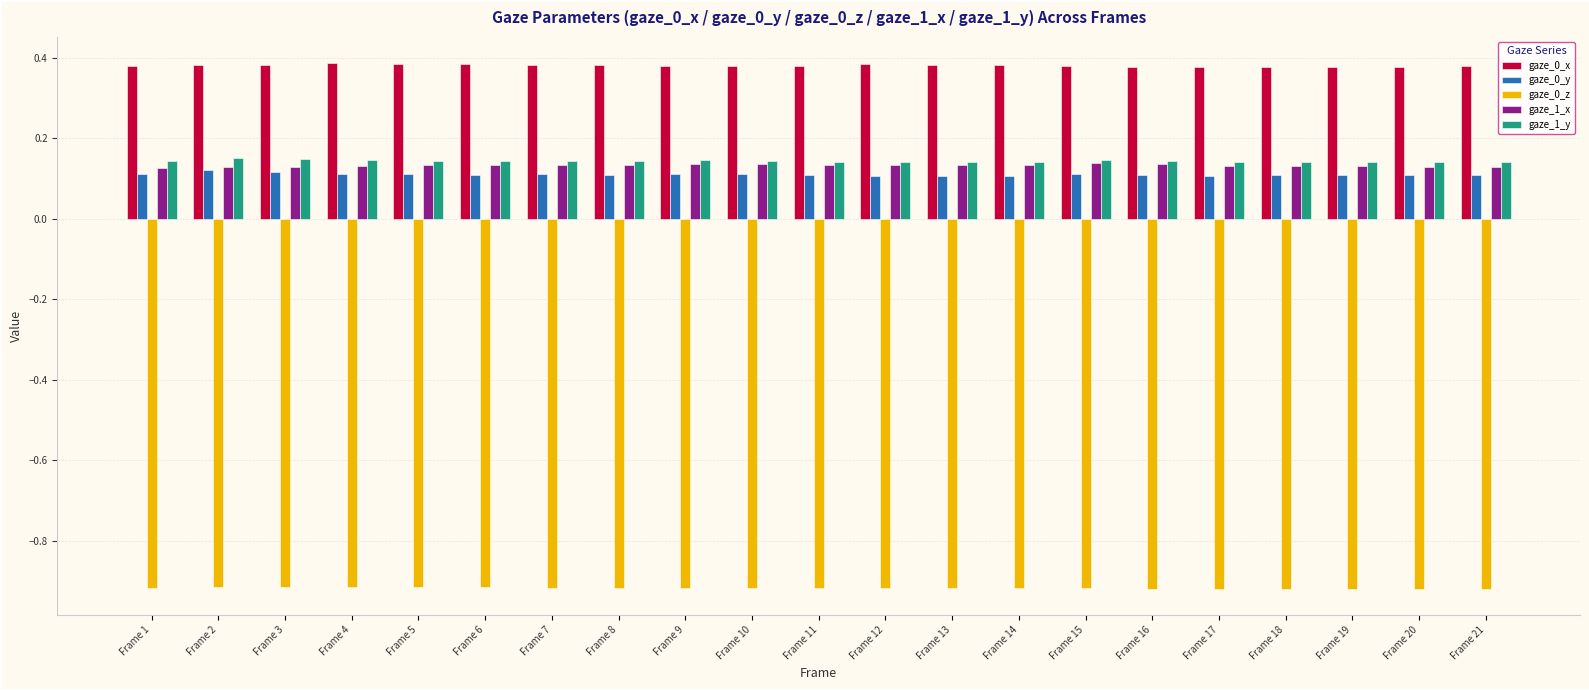

Is it true that gaze_0_x equals 0.6 at Frame 19?

False